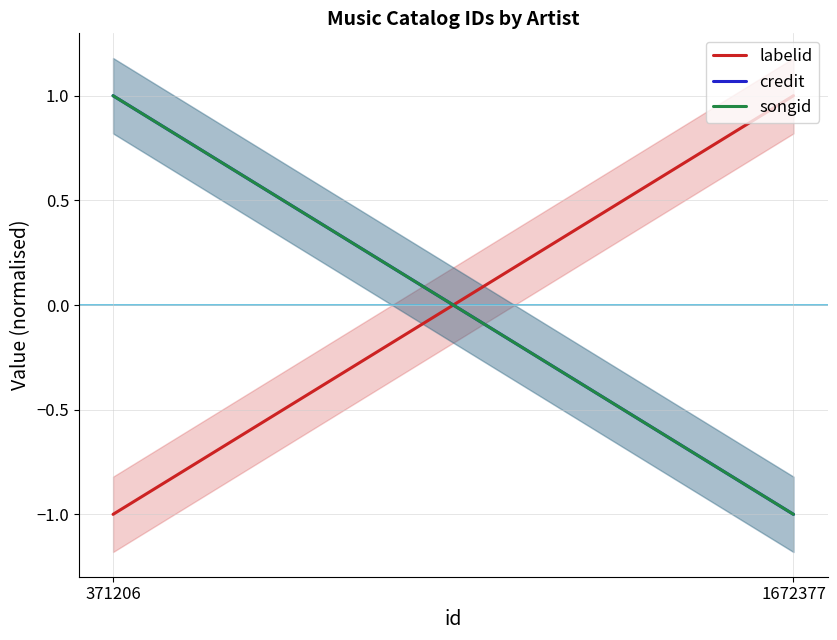

At how many categories does at least one series exceed 0?

2